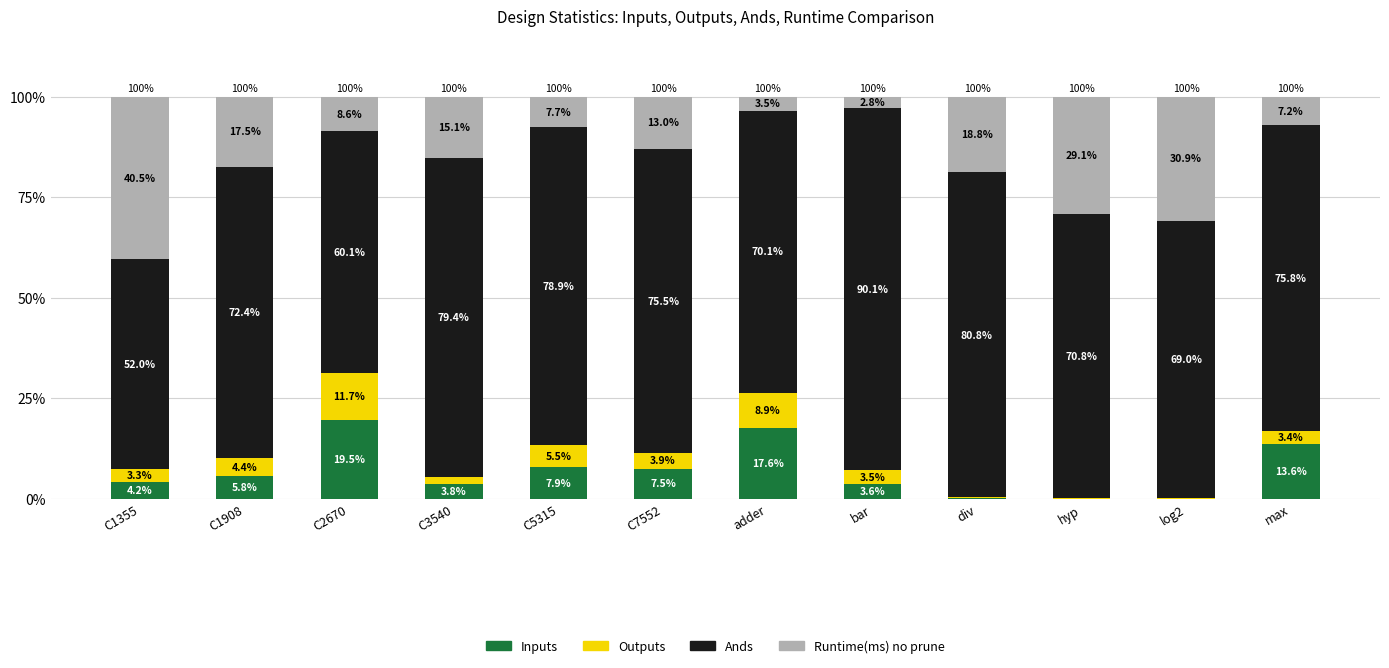

What is the maximum value for Inputs?

19.5